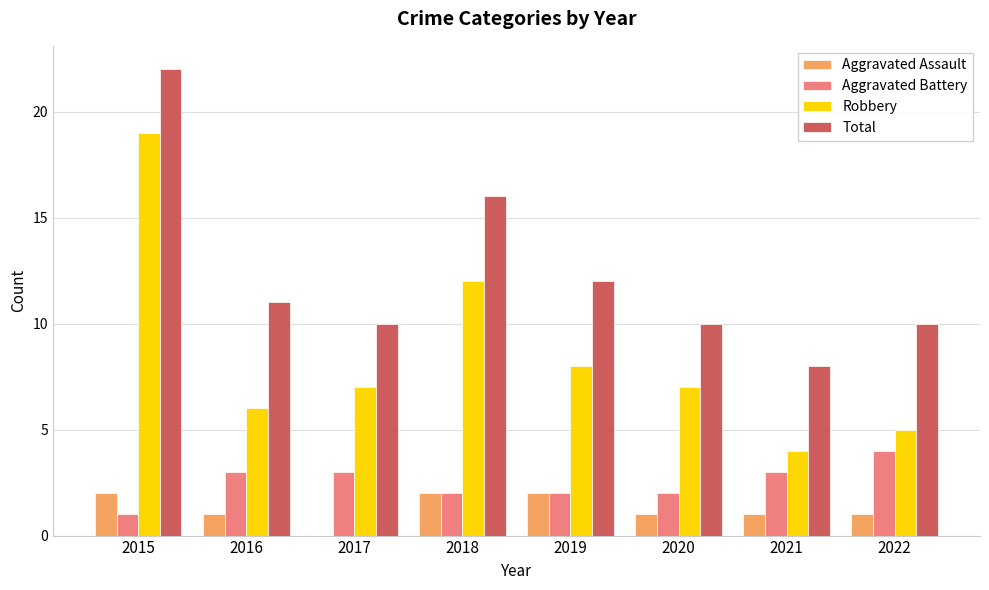

What are all the series names shown in the legend?

Aggravated Assault, Aggravated Battery, Robbery, Total